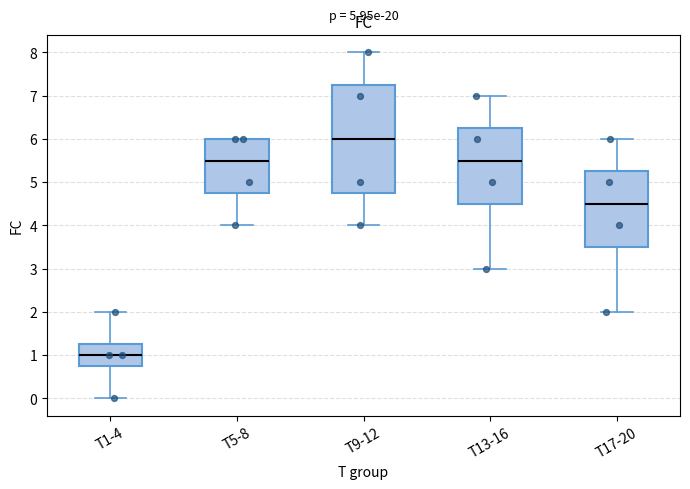

Reading left to right, read every box against the y-axis: the position of its median line, the range the box covers, and the ends of its whiskers. The values are not printed on the chart, so give them approximately, as read against the axis.

T1-4: median 1.0, box 0.8 to 1.3, whiskers 0.0 to 2.0
T5-8: median 5.5, box 4.8 to 6.0, whiskers 4.0 to 6.0
T9-12: median 6.0, box 4.8 to 7.3, whiskers 4.0 to 8.0
T13-16: median 5.5, box 4.5 to 6.3, whiskers 3.0 to 7.0
T17-20: median 4.5, box 3.5 to 5.3, whiskers 2.0 to 6.0